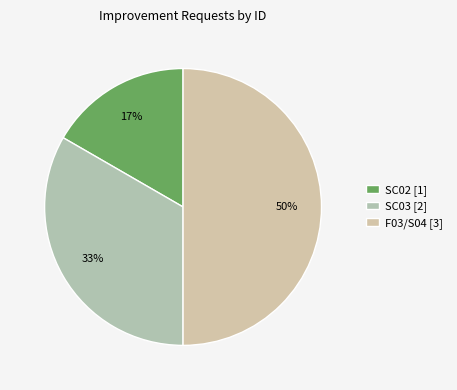

Does any single category account for the majority?

No